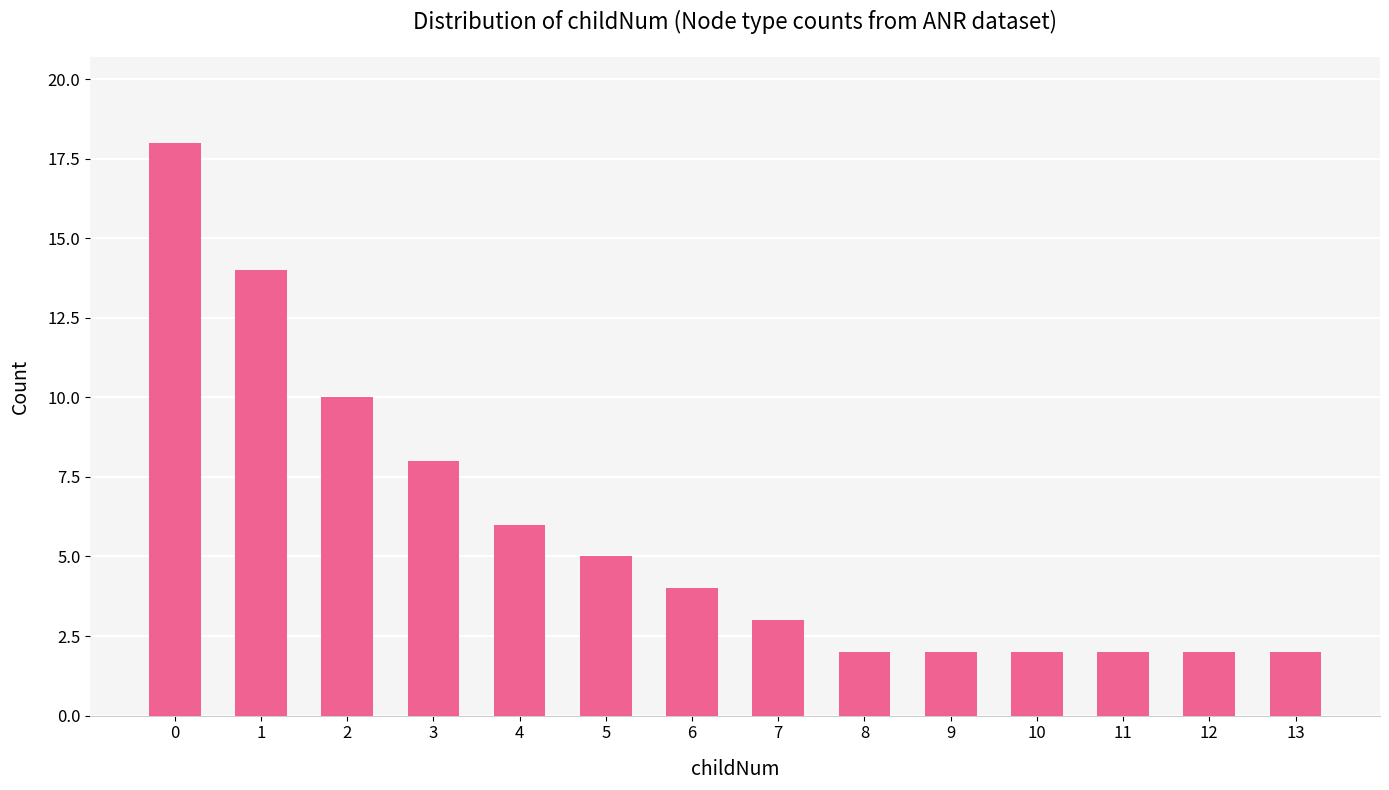

What is the average value?

6